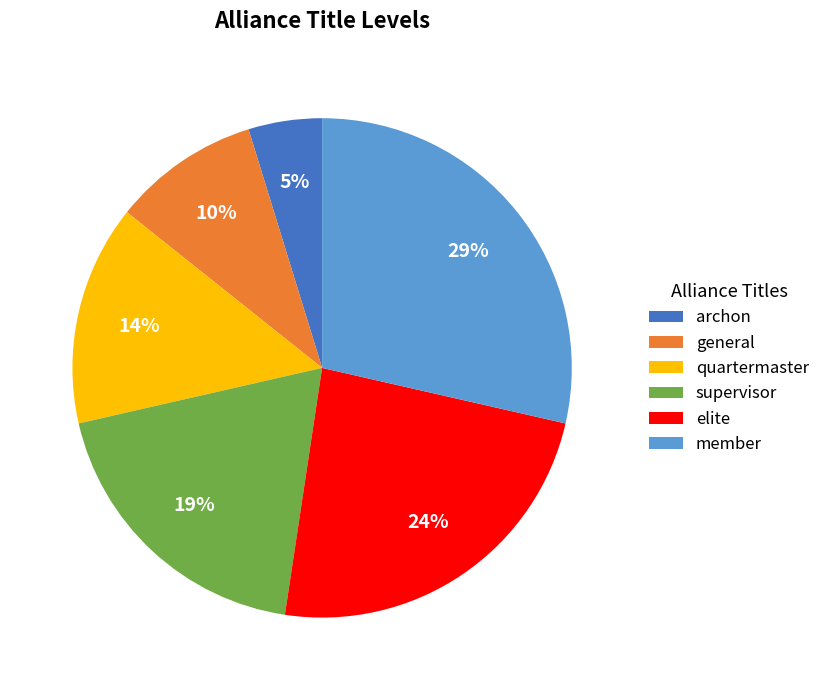

Is it true that member is 40% of the pie?

False